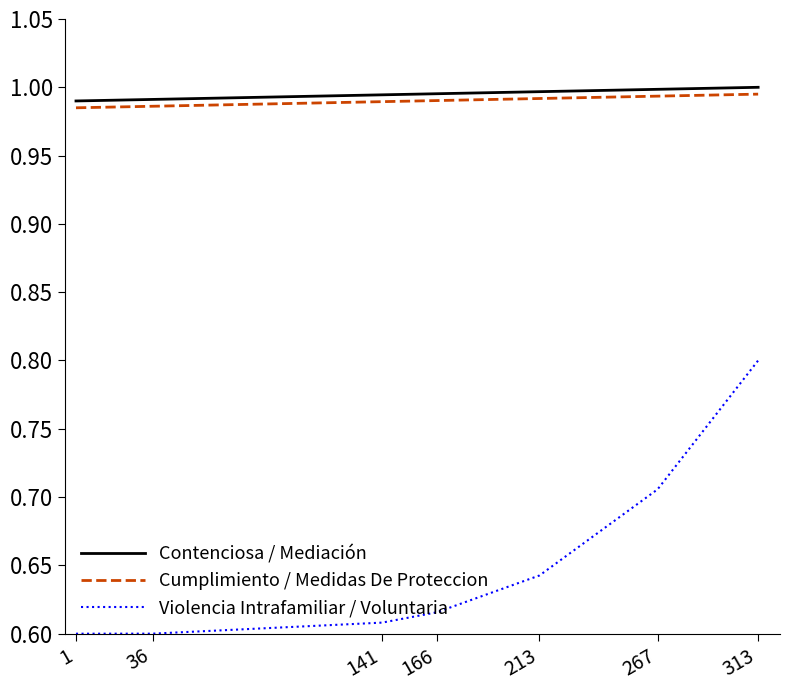

How many lines are shown in the chart?

3